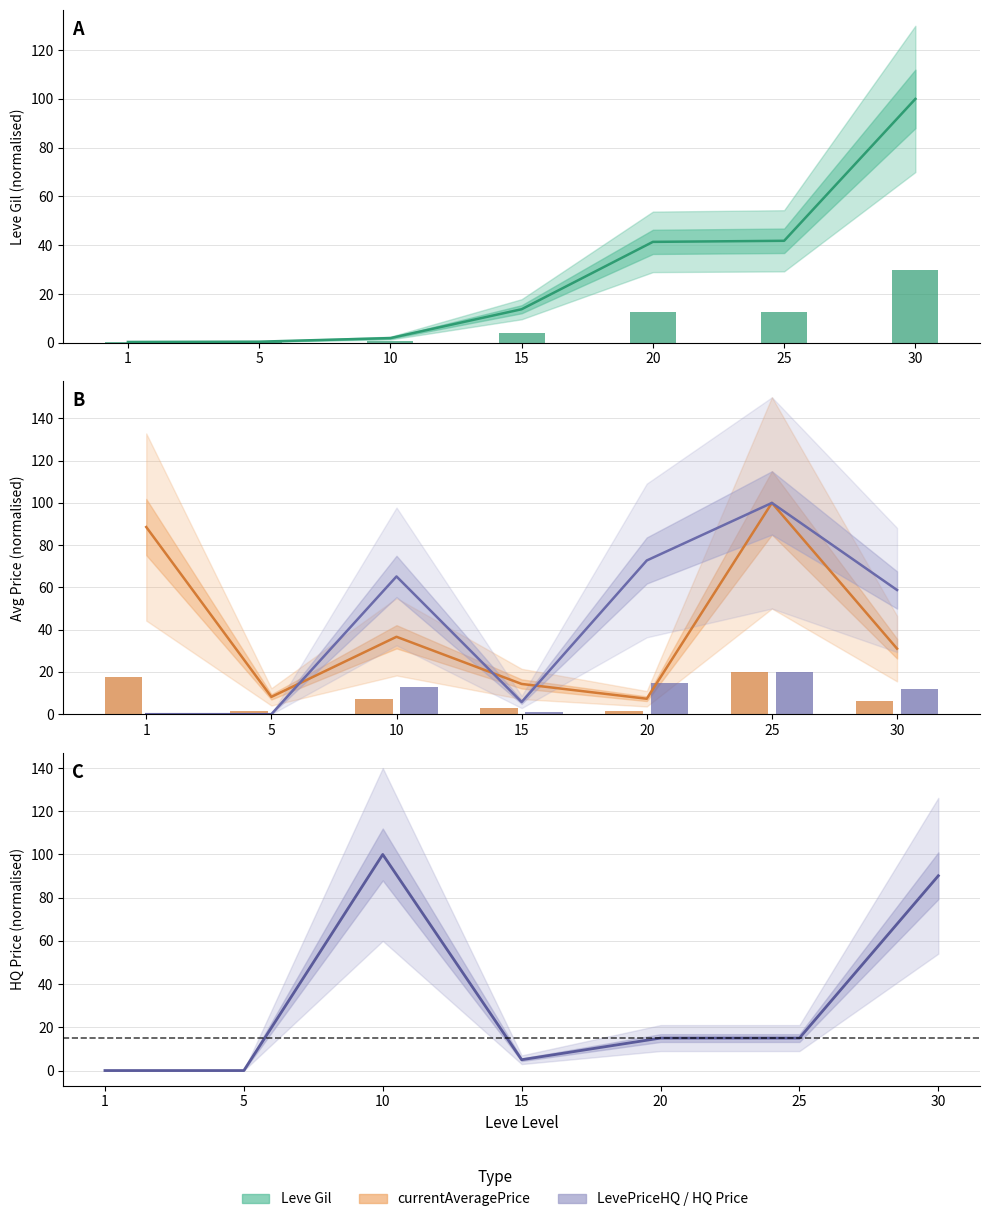

At which category does the chart reach its peak across all series?

30